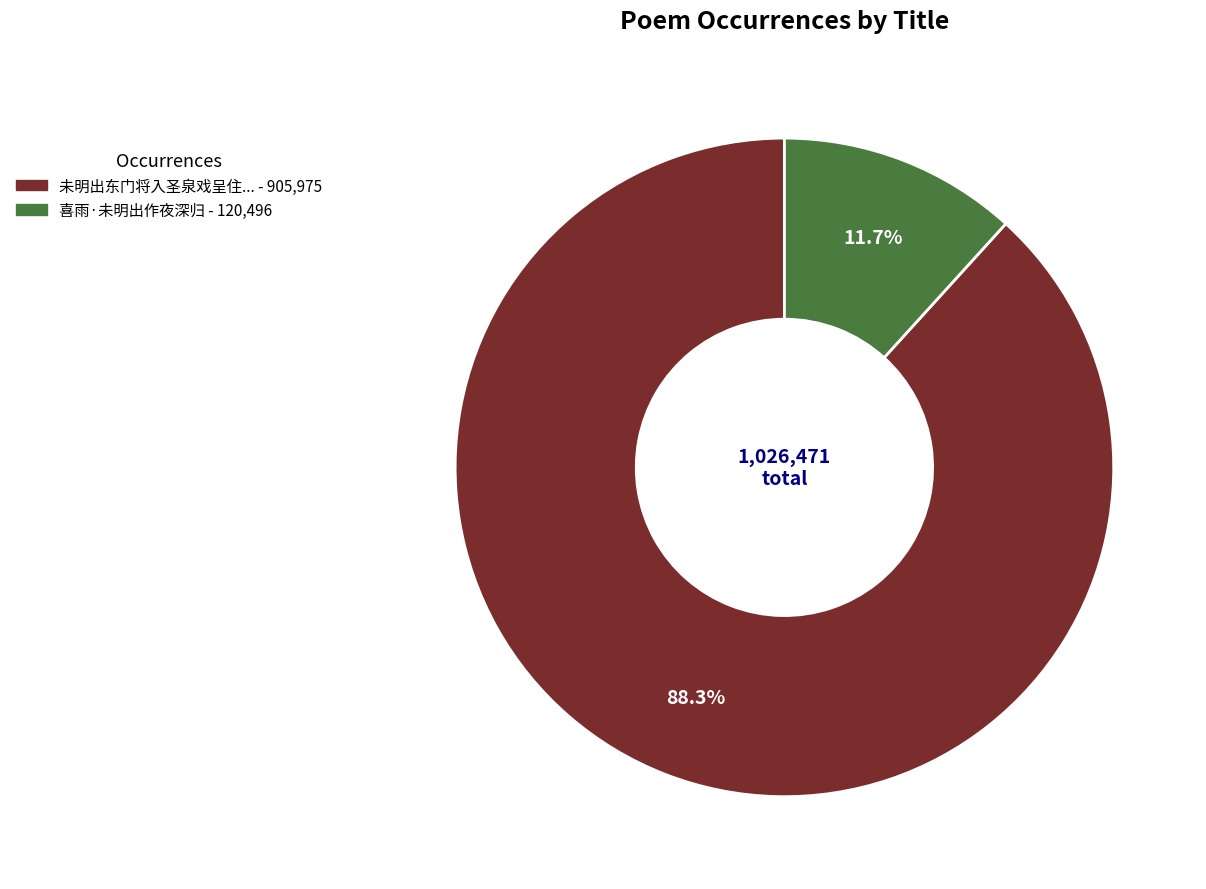

Is there any slice that represents more than half of the pie?

Yes